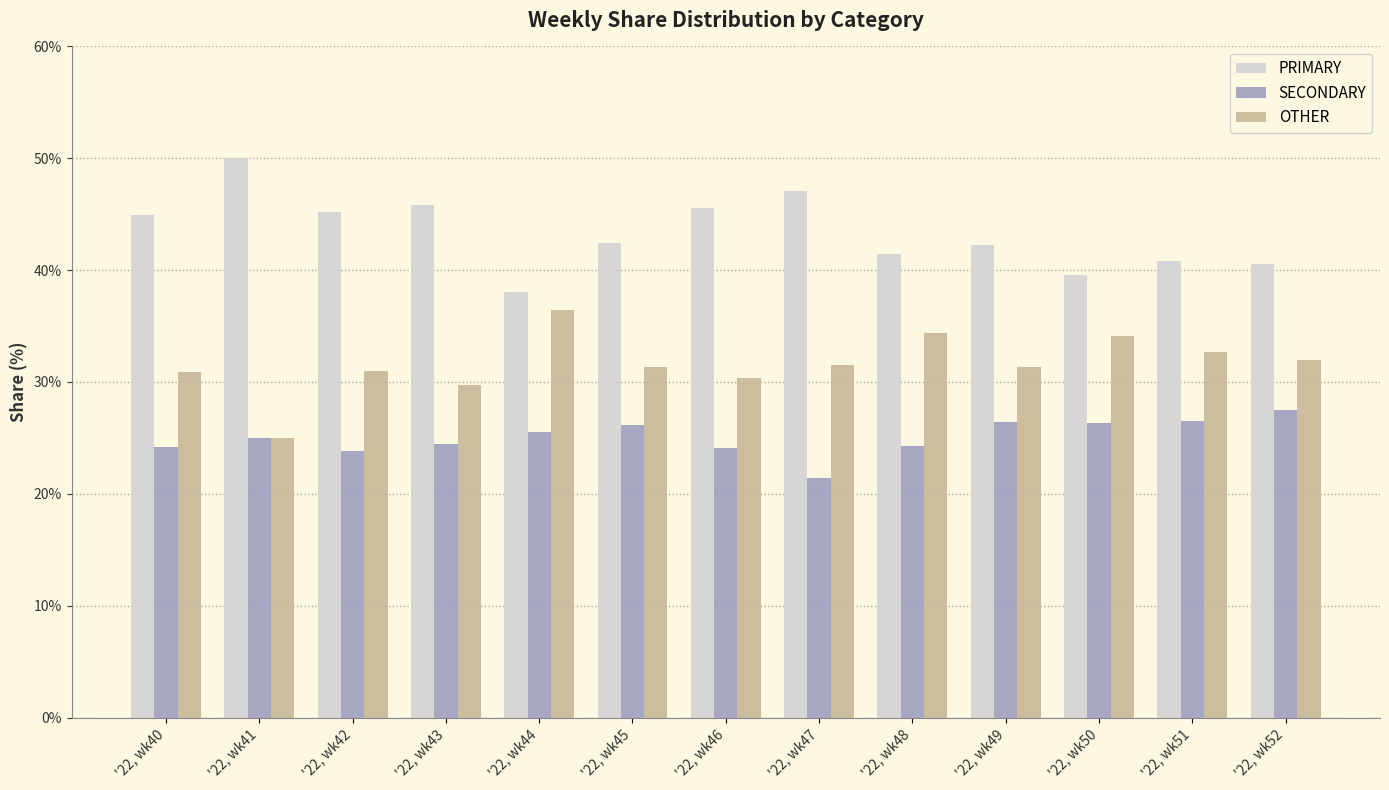

What is the sum of the OTHER values at '22, wk44 and '22, wk51?

69.1